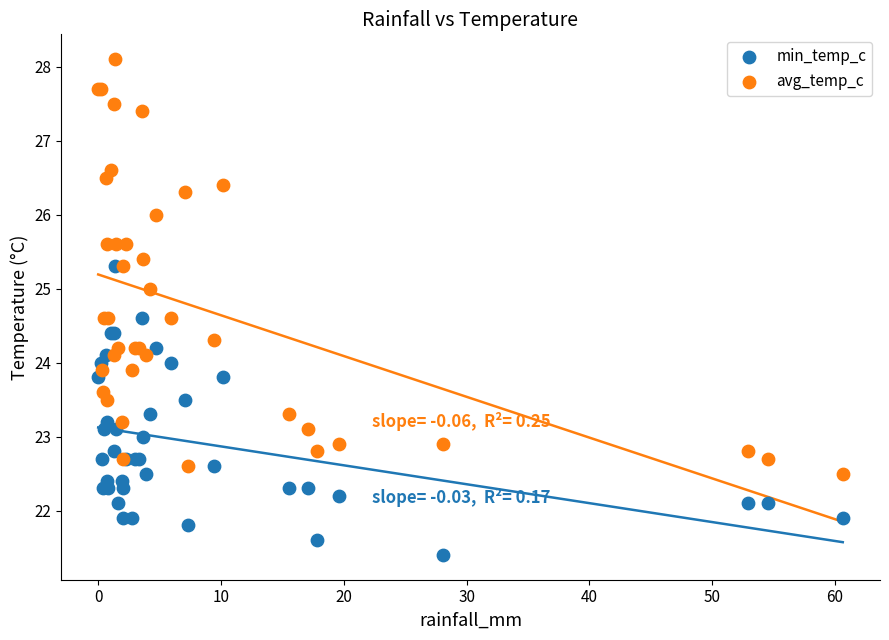

What are all the series names shown in the legend?

min_temp_c, avg_temp_c